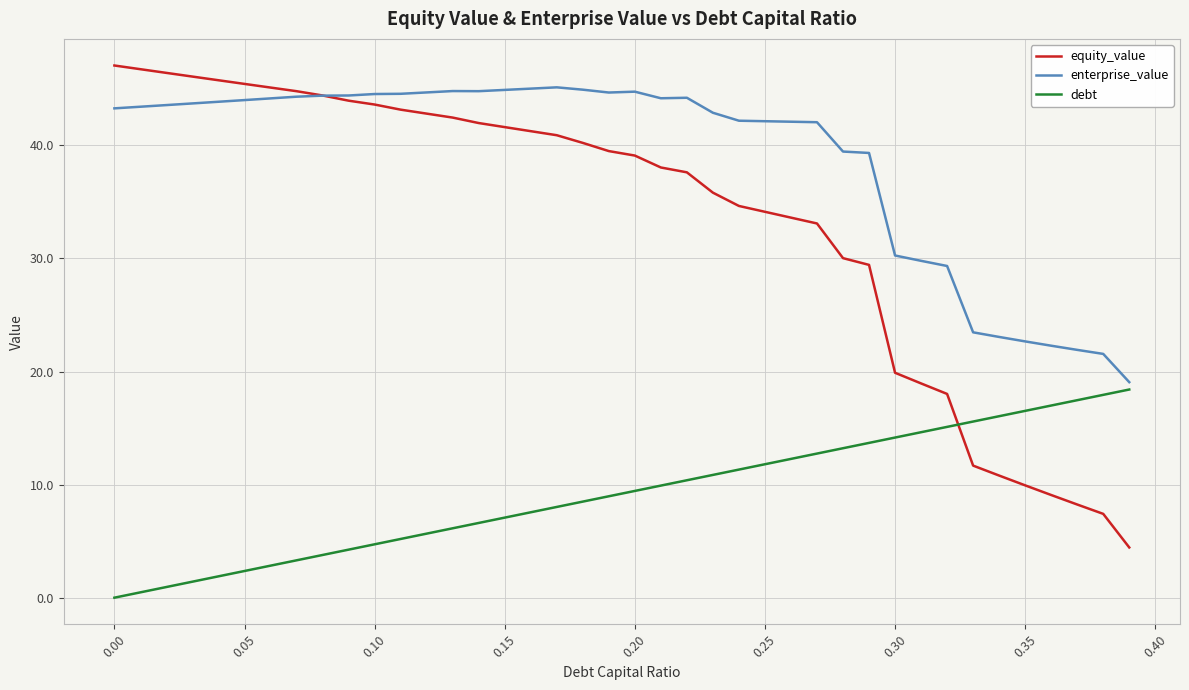

True or false: equity_value and debt cross at least once.

True